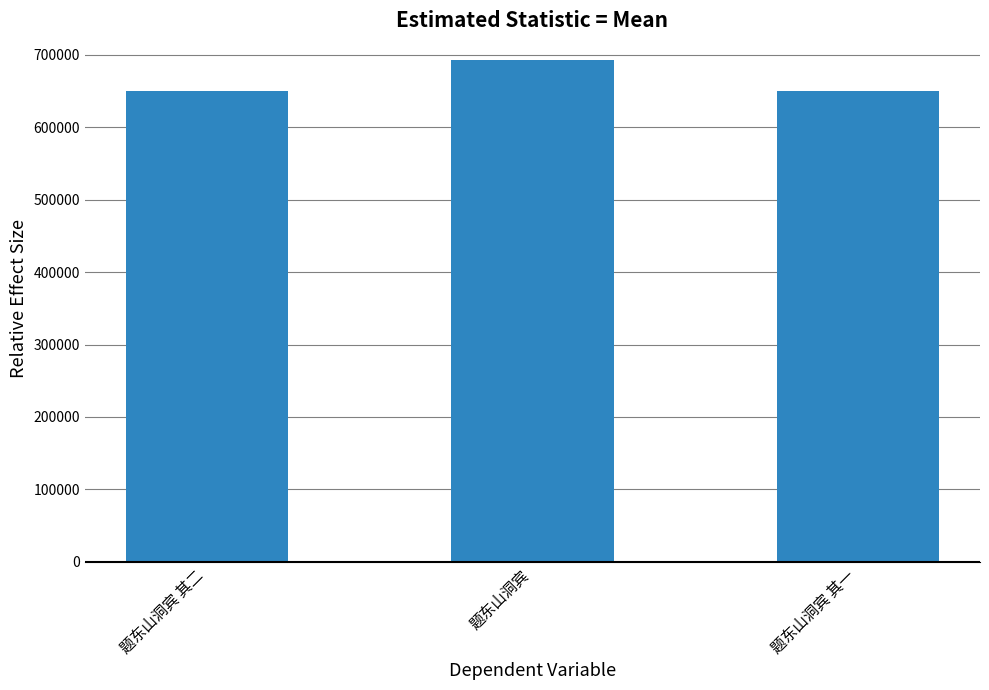

What is the maximum value shown in the chart?

692523